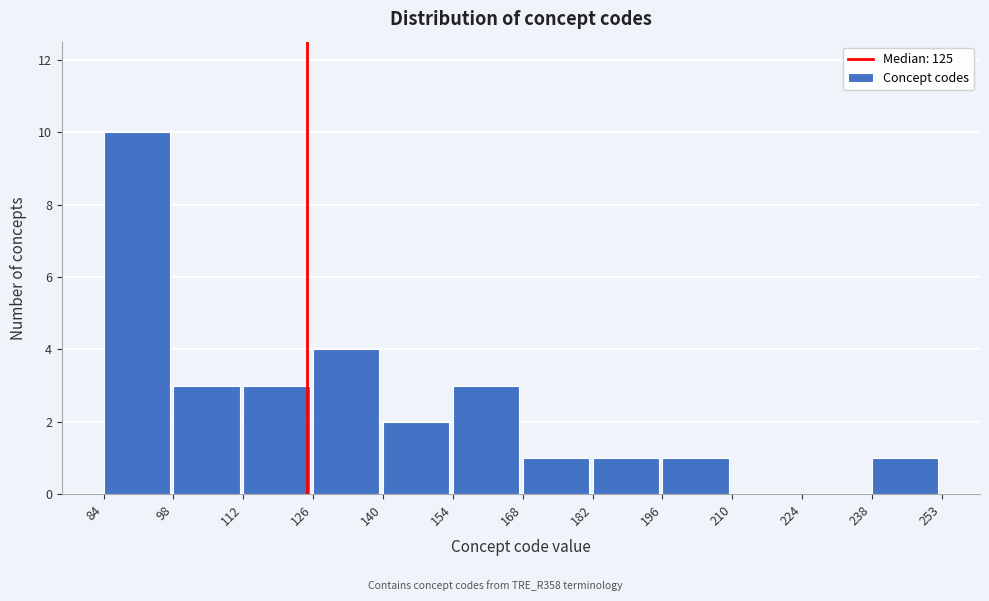

What is the height of the bar covering 84 to 98 on the x-axis? The values are not printed on the chart, so give them approximately, as read against the axis.

10